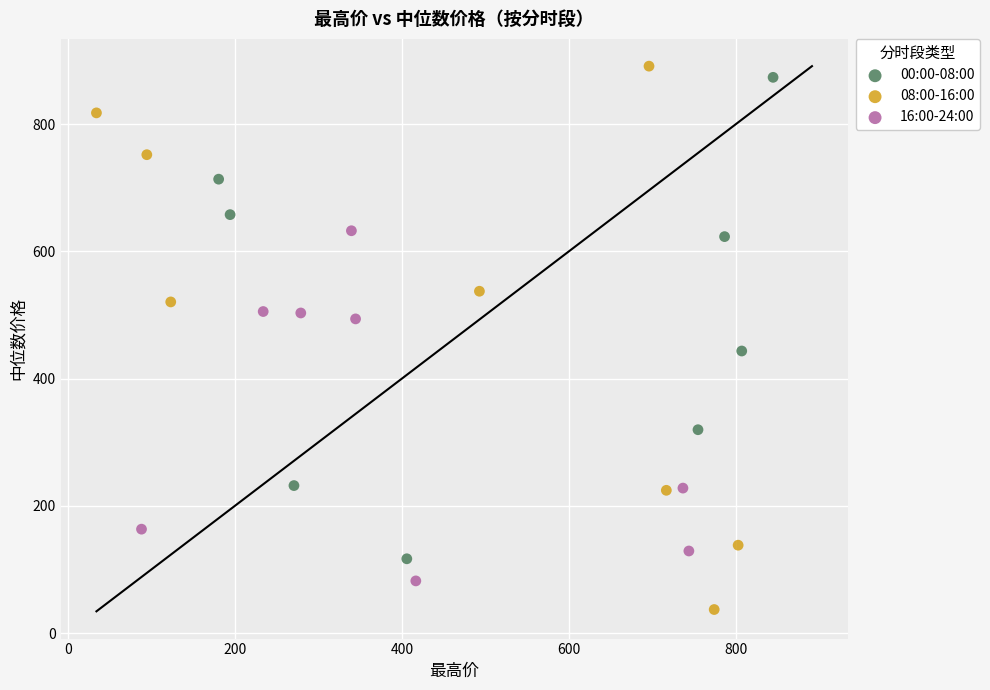

Which series contains the lowest Y value?

08:00-16:00